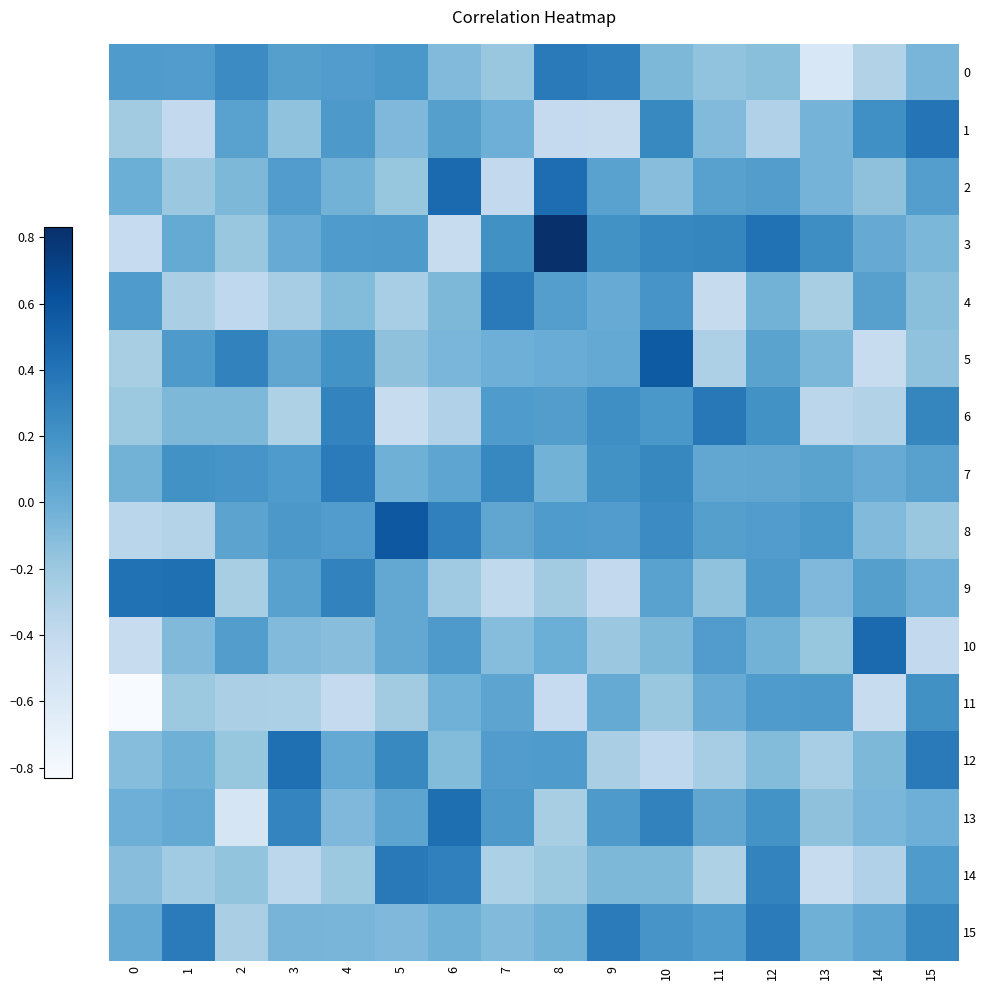

At which category does the chart reach its peak across all series?

8